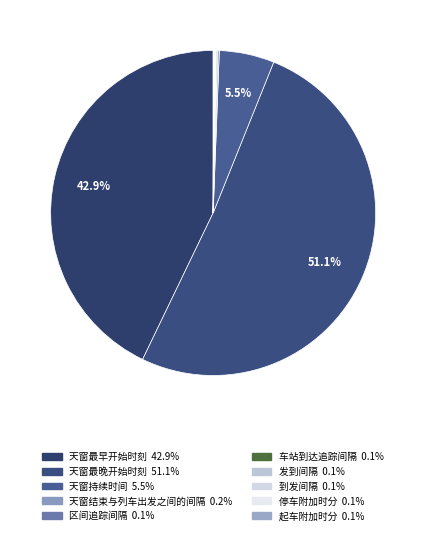

Combined, do 天窗持续时间 and 区间追踪间隔 account for over 50%?

No